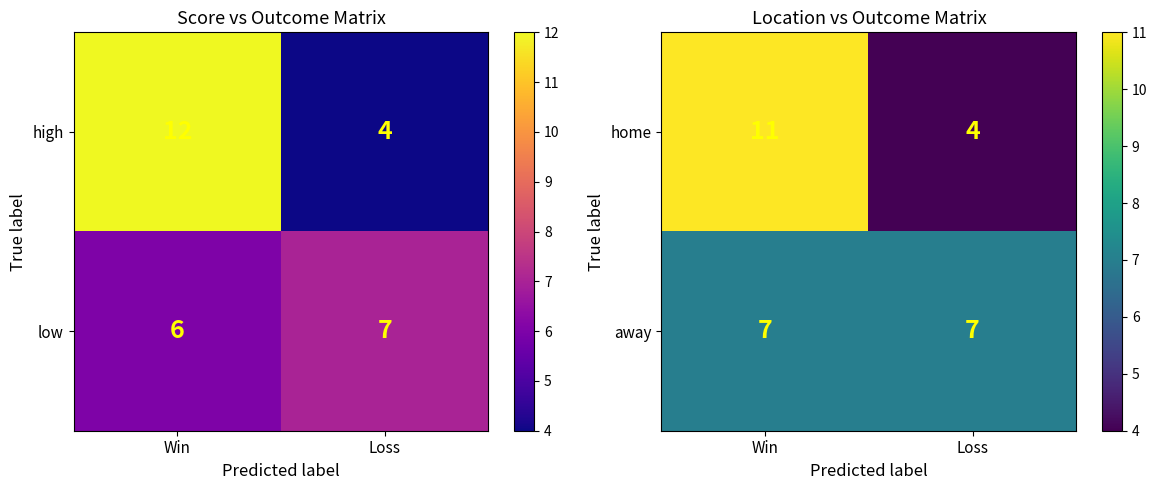

What is the difference between the highest and lowest values at Loss?

3